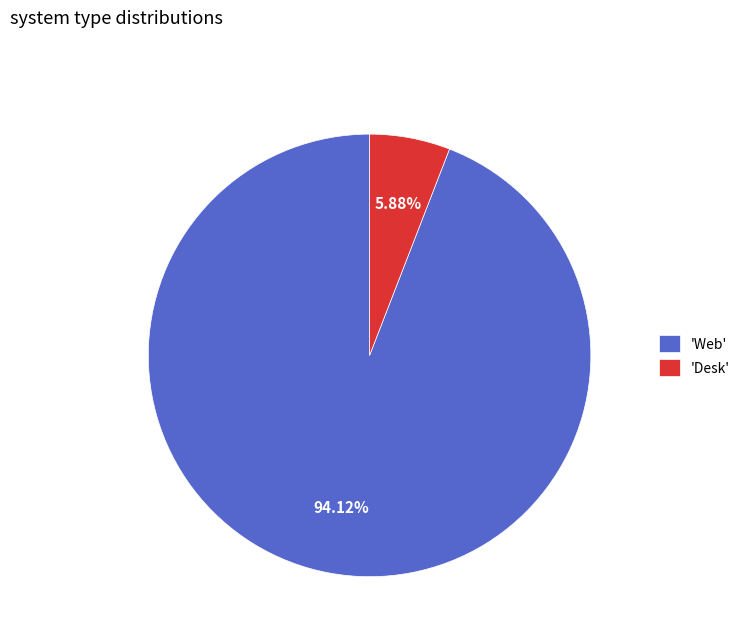

Which slice is the largest?

'Web'